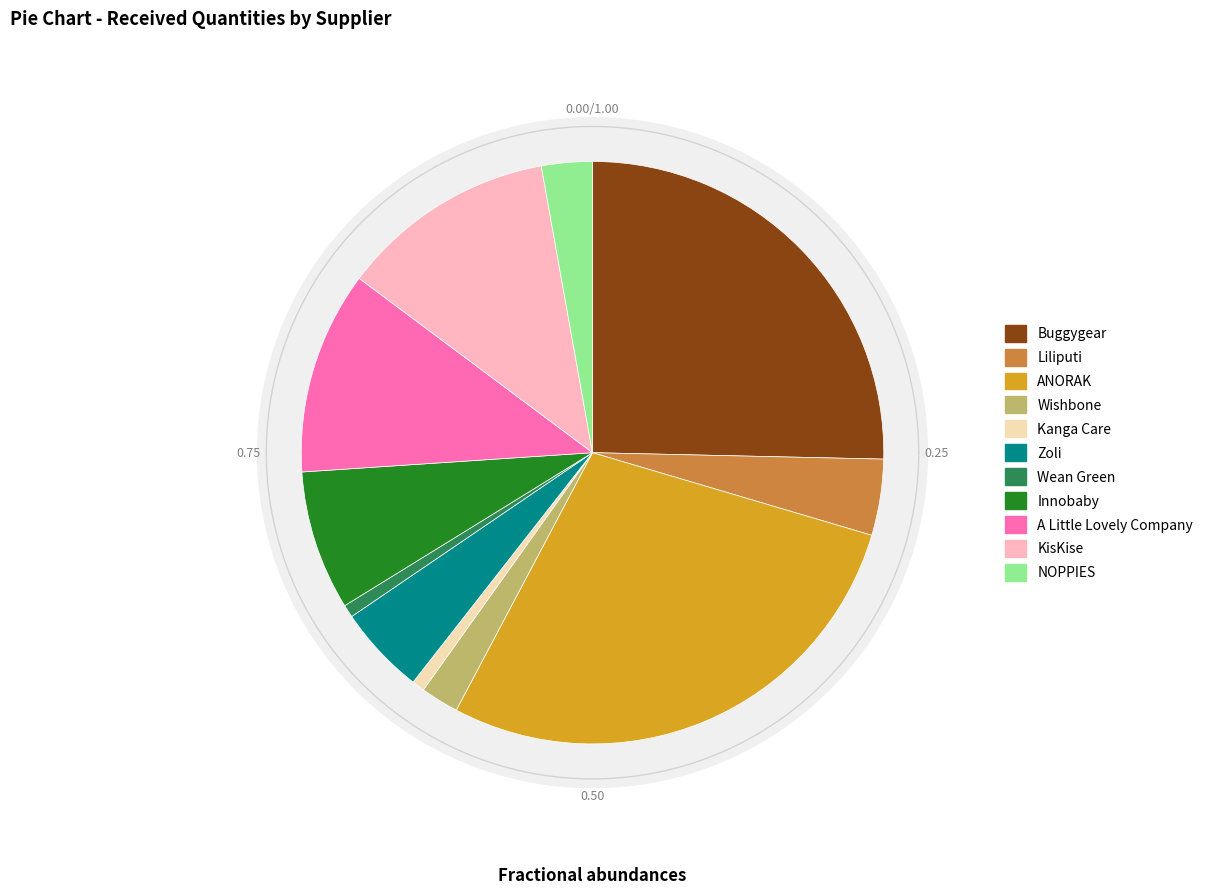

Combined, do Zoli and Wishbone account for over 50%?

No